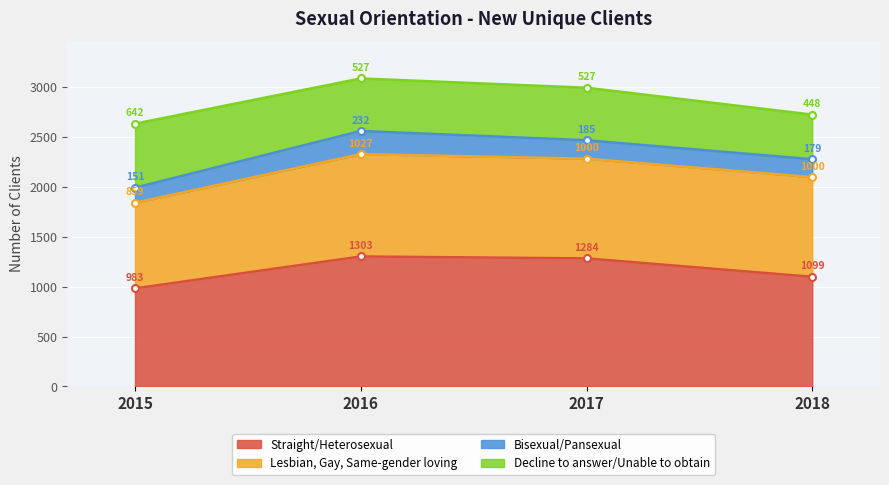

Rank the categories by Straight/Heterosexual value from highest to lowest.

2016, 2017, 2018, 2015